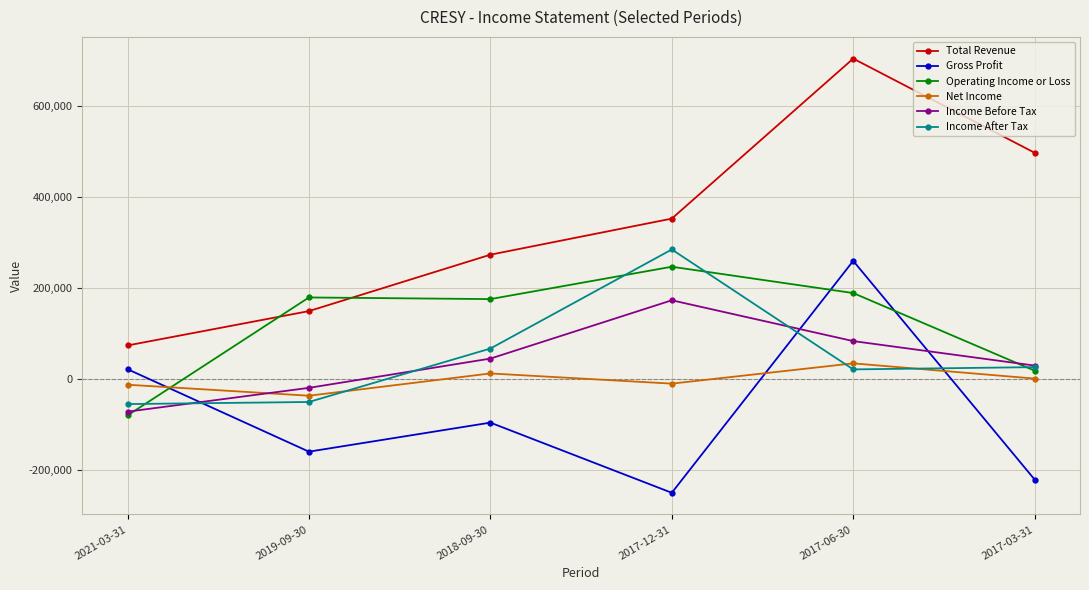

At which category does Income Before Tax reach its first local peak?

2017-12-31